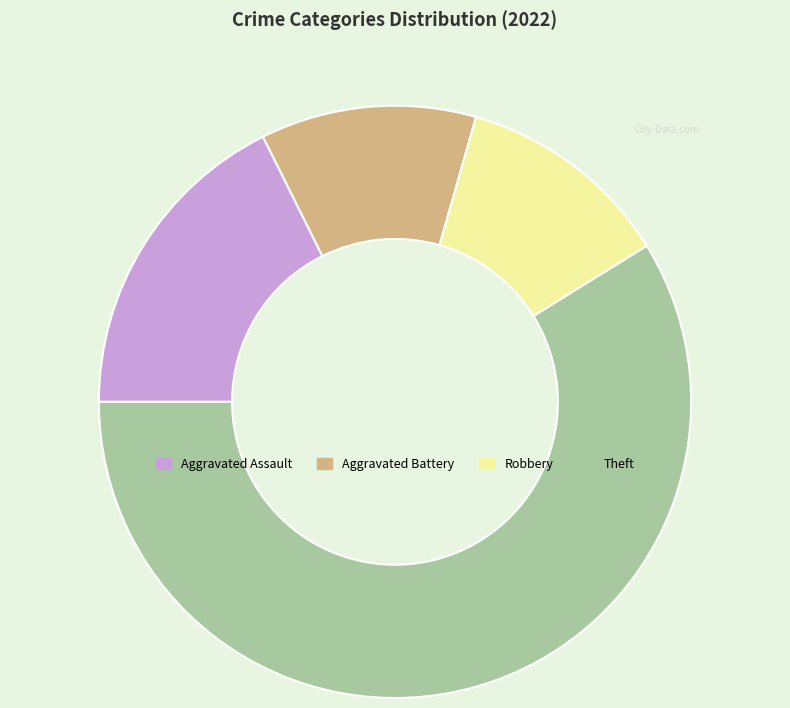

What is the largest slice in the pie chart?

Theft